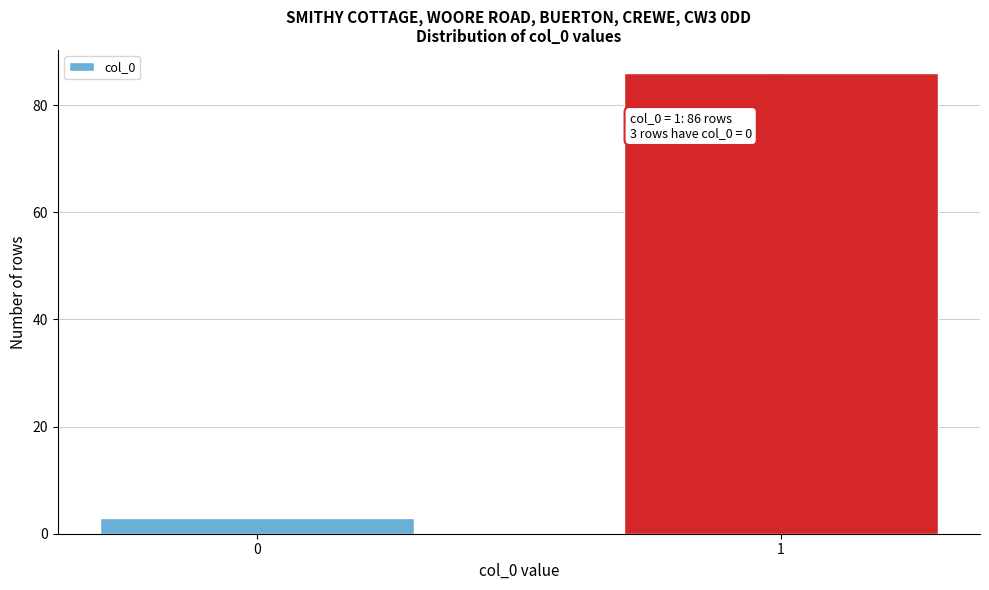

Reading left to right, what are all the values shown in this chart?

0=3	1=86